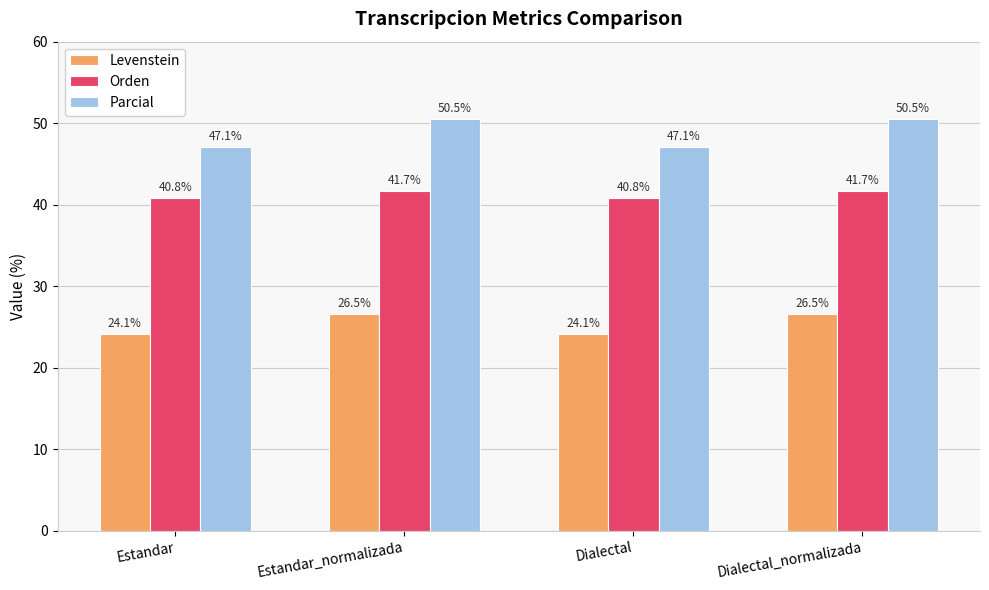

How many categories are shown in the chart?

4